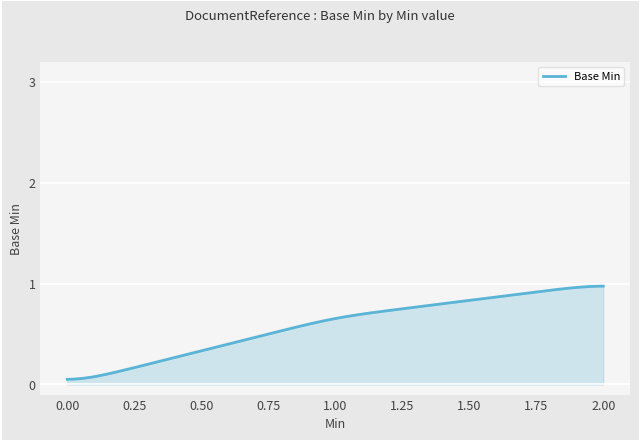

Does the chart have visible grid lines?

Yes